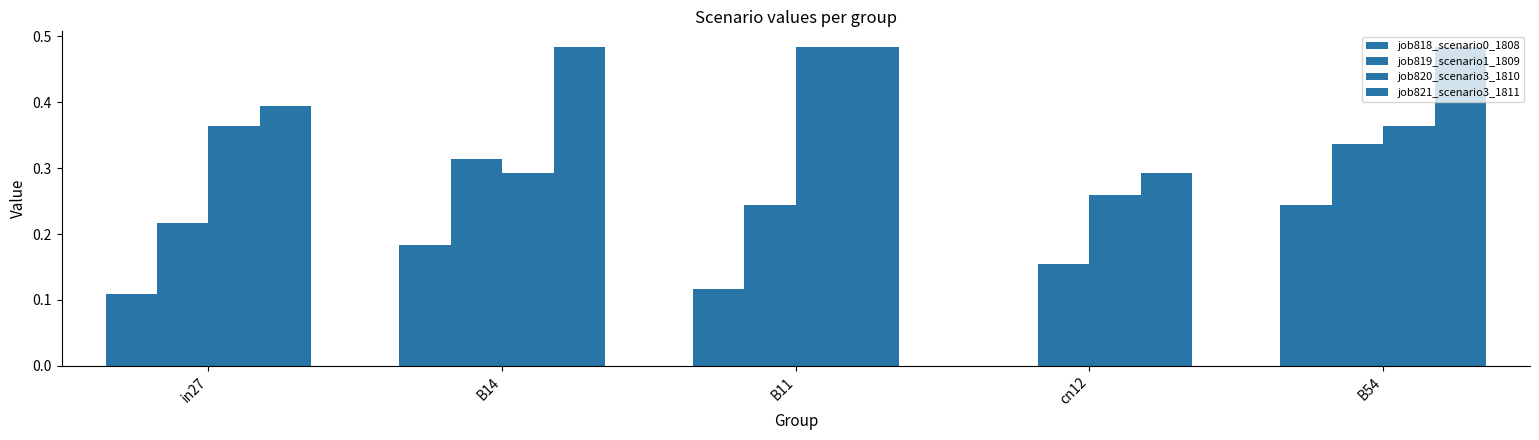

How many groups of bars are there?

5